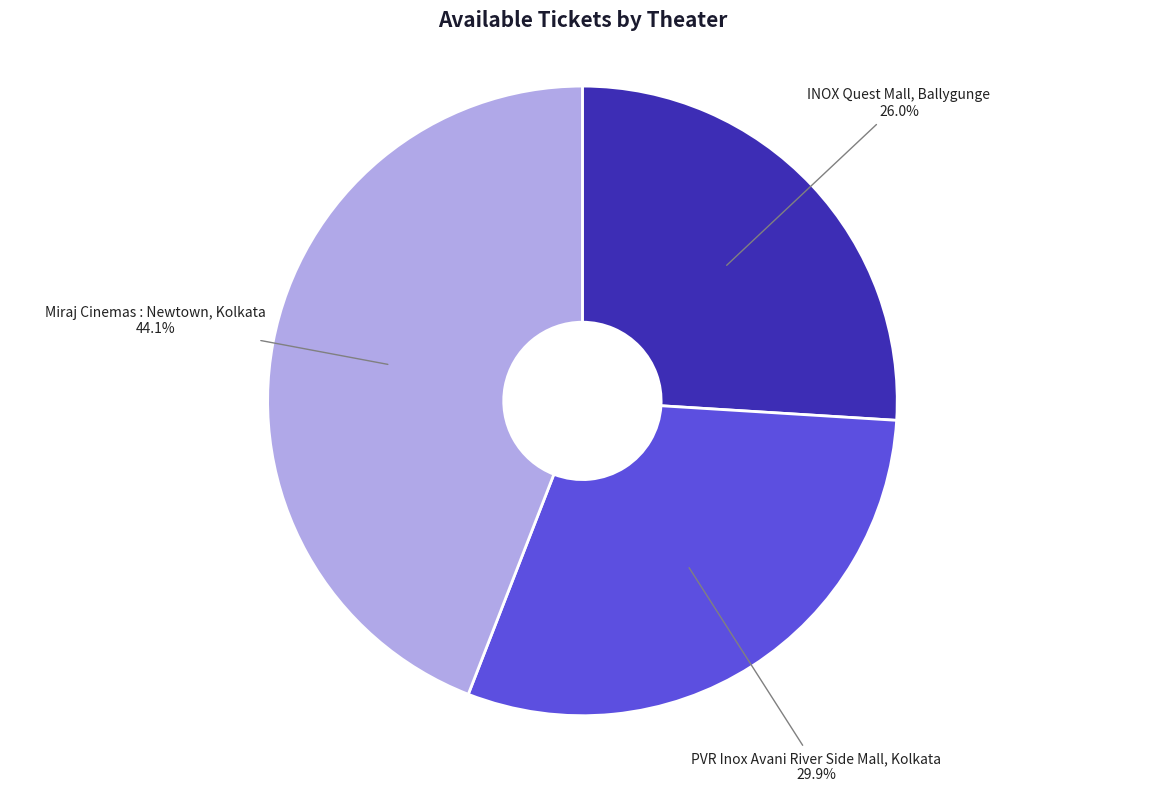

Is there any slice that represents more than half of the pie?

No